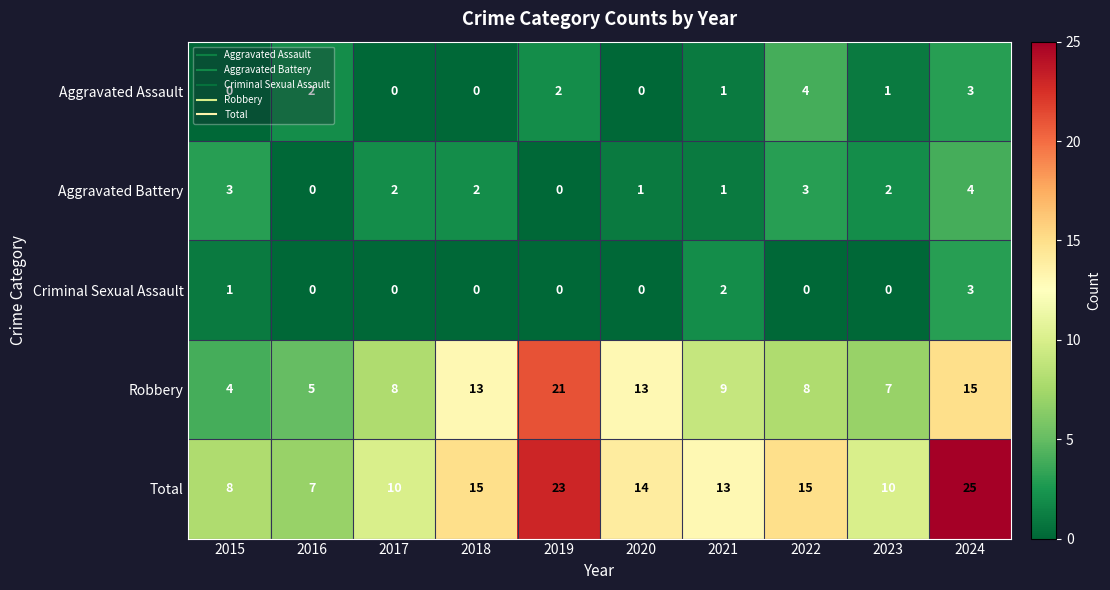

What is the greatest value displayed?

25